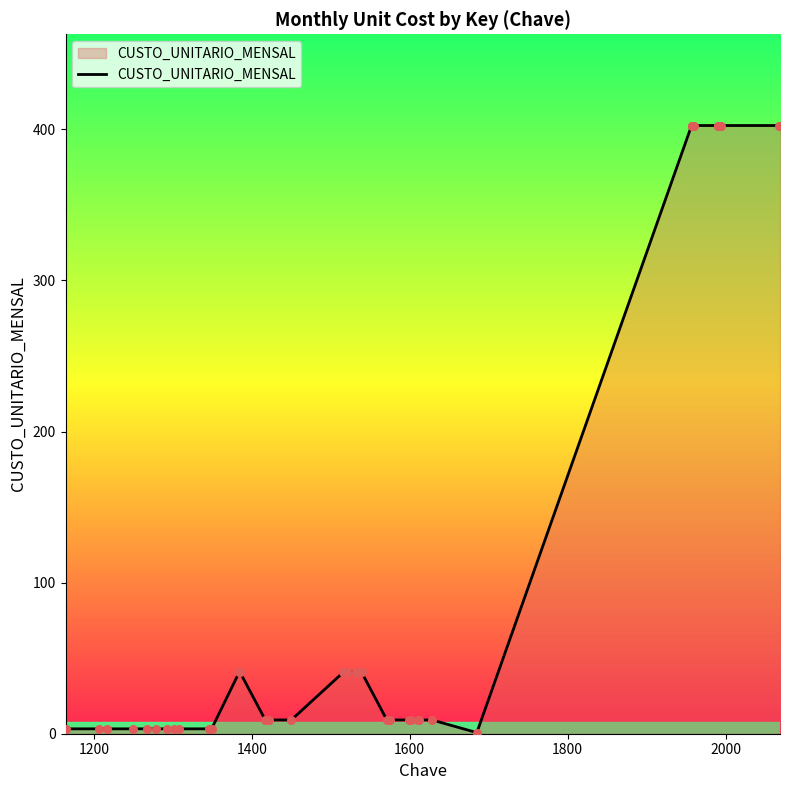

What is the difference between the maximum and minimum values?

401.8